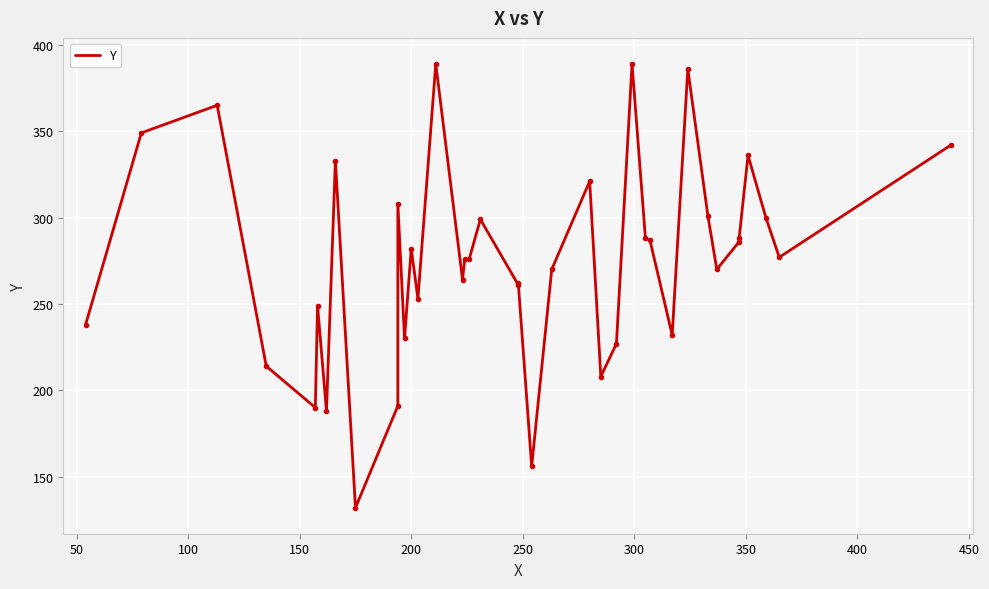

How many lines are shown in the chart?

1